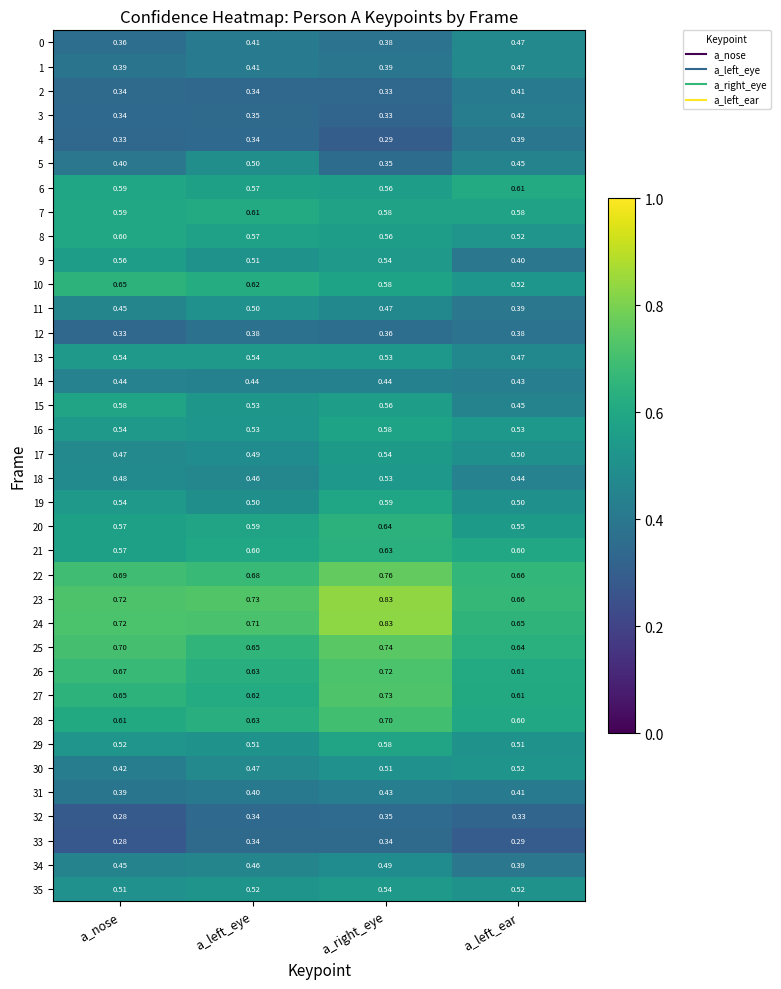

List the labels in order of 15 value, largest first.

a_nose, a_right_eye, a_left_eye, a_left_ear